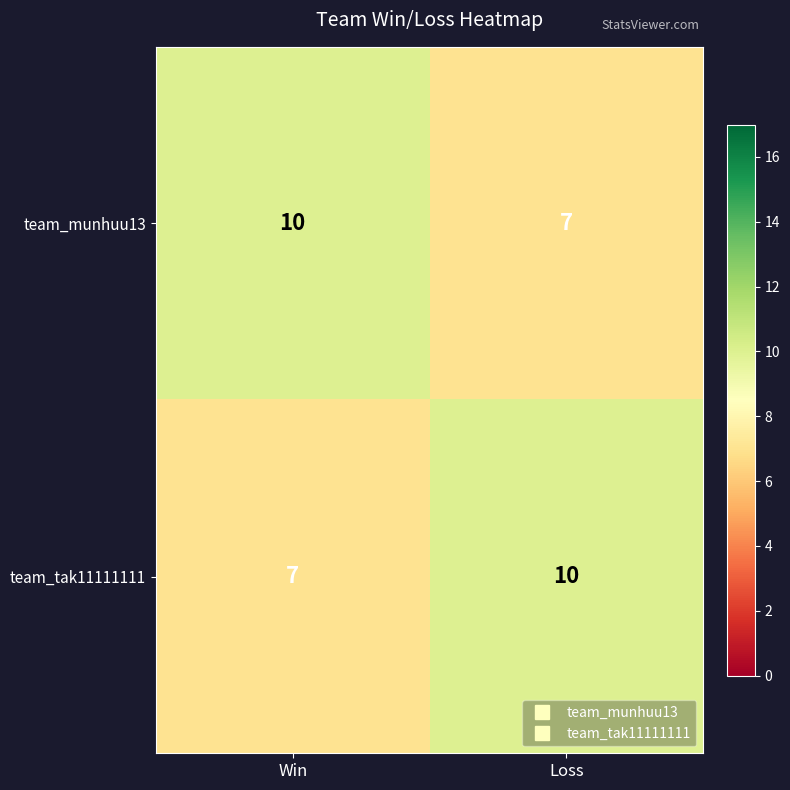

Reading left to right, list all the values displayed in this chart.

team_munhuu13: Win=10	Loss=7
team_tak11111111: Win=7	Loss=10